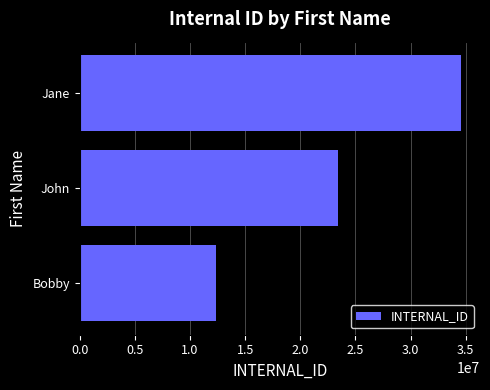

What is the smallest value displayed?

12345678